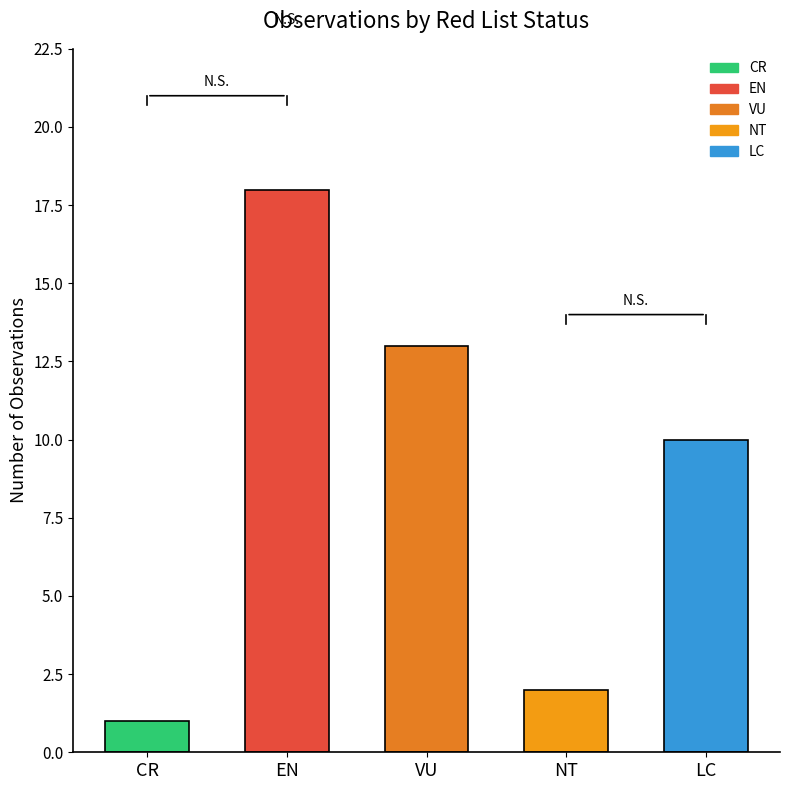

What is the ratio of the value at EN to the value at LC?

1.8